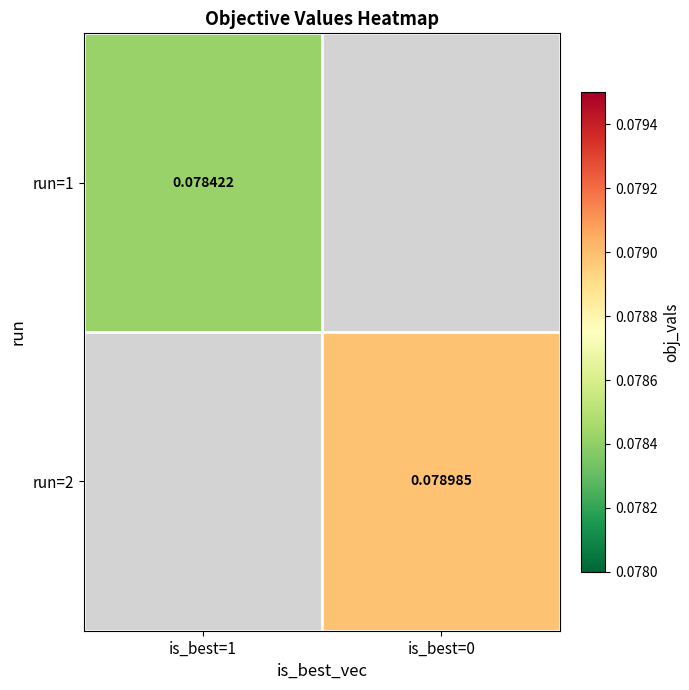

How many values in run=2 are above zero?

1